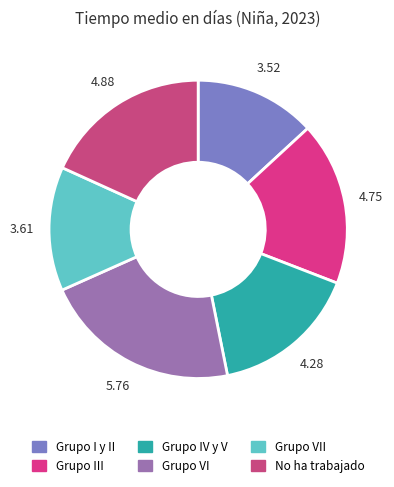

Count the number of slices in the pie.

6